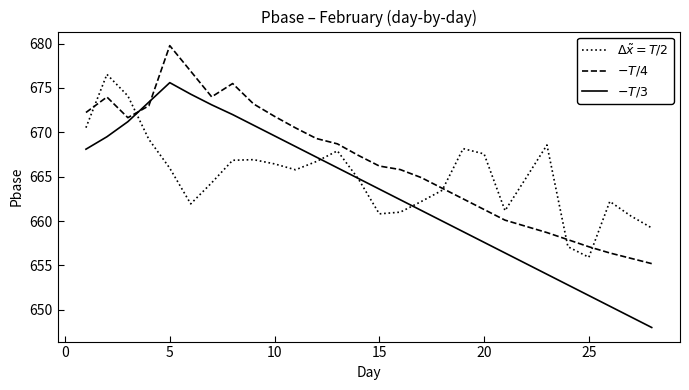

What is the sum of all $\Delta\tilde{x}=T/2$ values?

18620.8